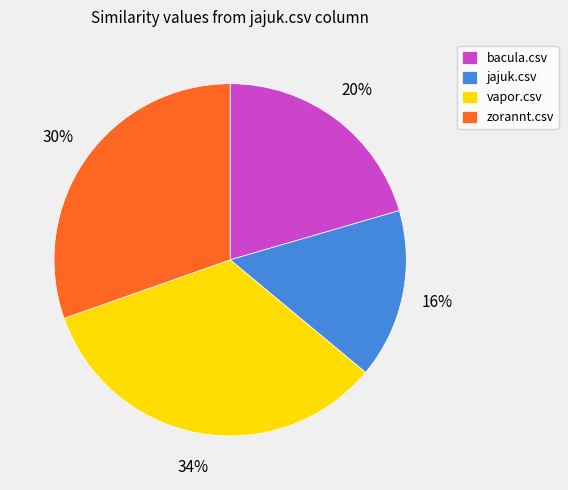

How many segments does this pie chart have?

4